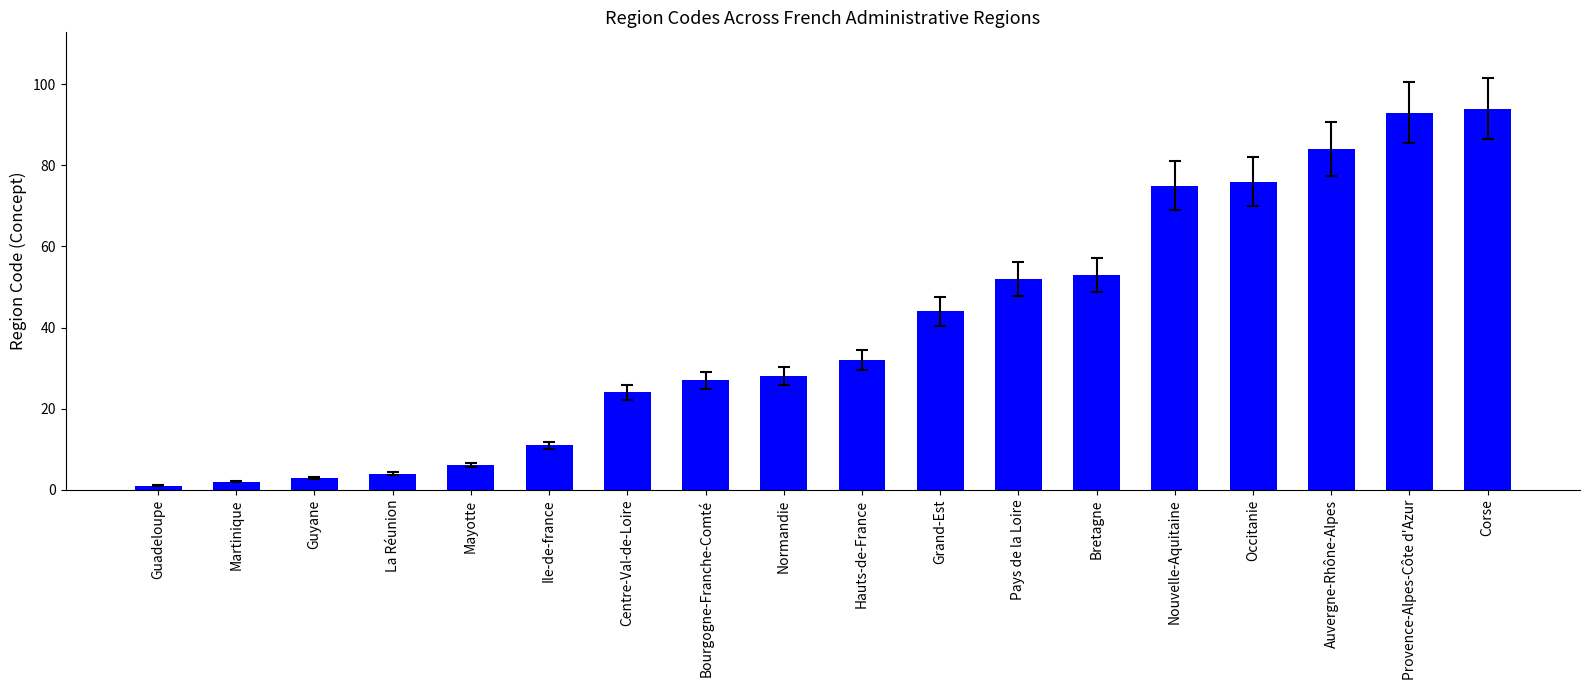

True or false: the data shows 53 at Corse.

False